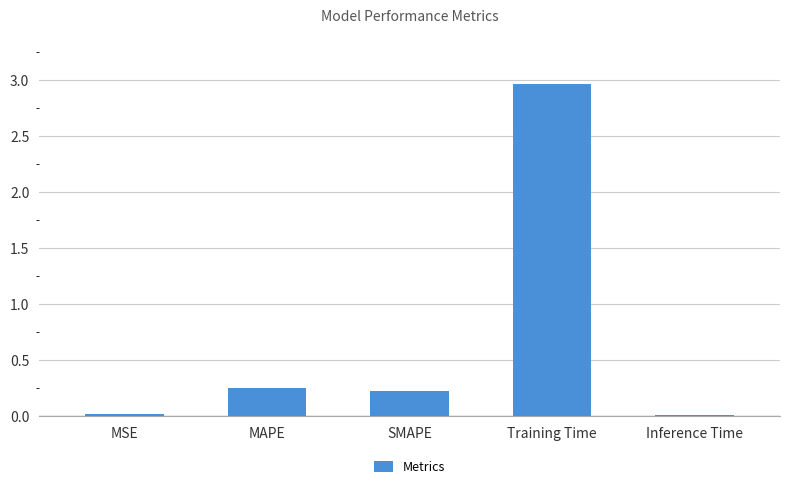

The chart shows a value of 5.0 at Training Time. True or false?

False